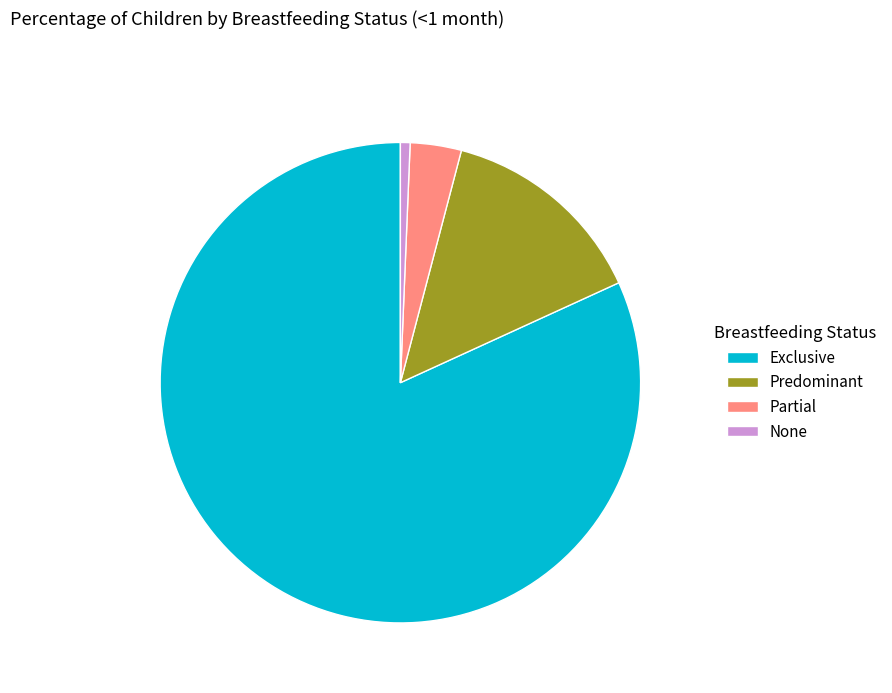

True or false: Exclusive accounts for 90% of the total.

False